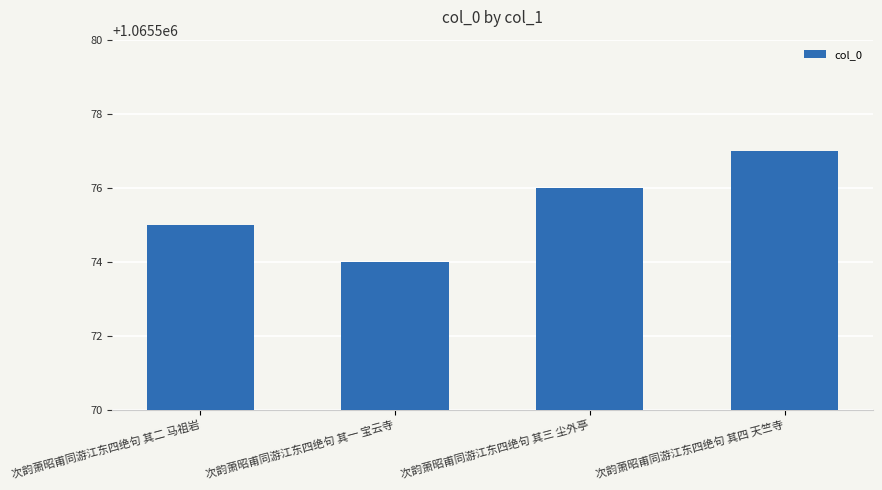

Count the values in the range 1065575 to 1065577.

3